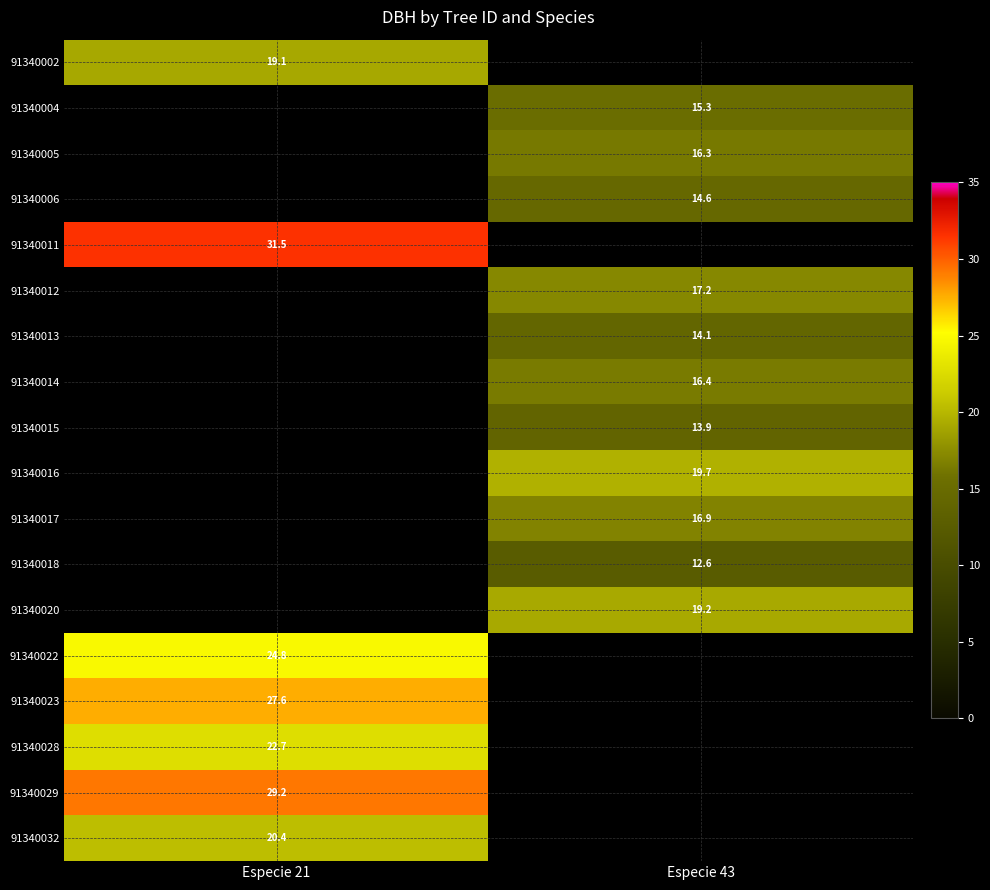

Which has a higher value, Especie 43 or Especie 21?

Especie 21